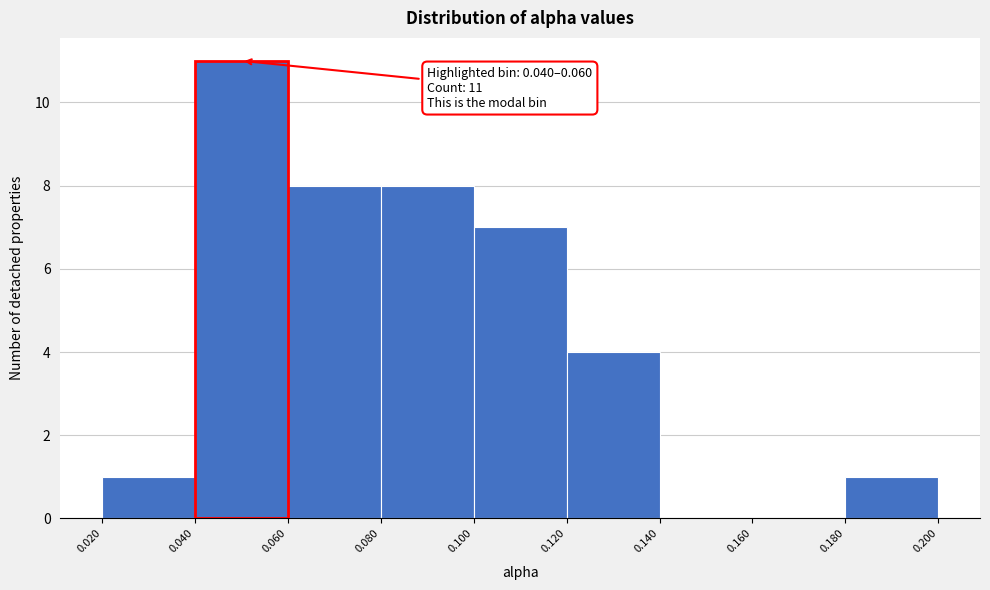

Over which range of the x-axis is the bar tallest?

0.040 to 0.060